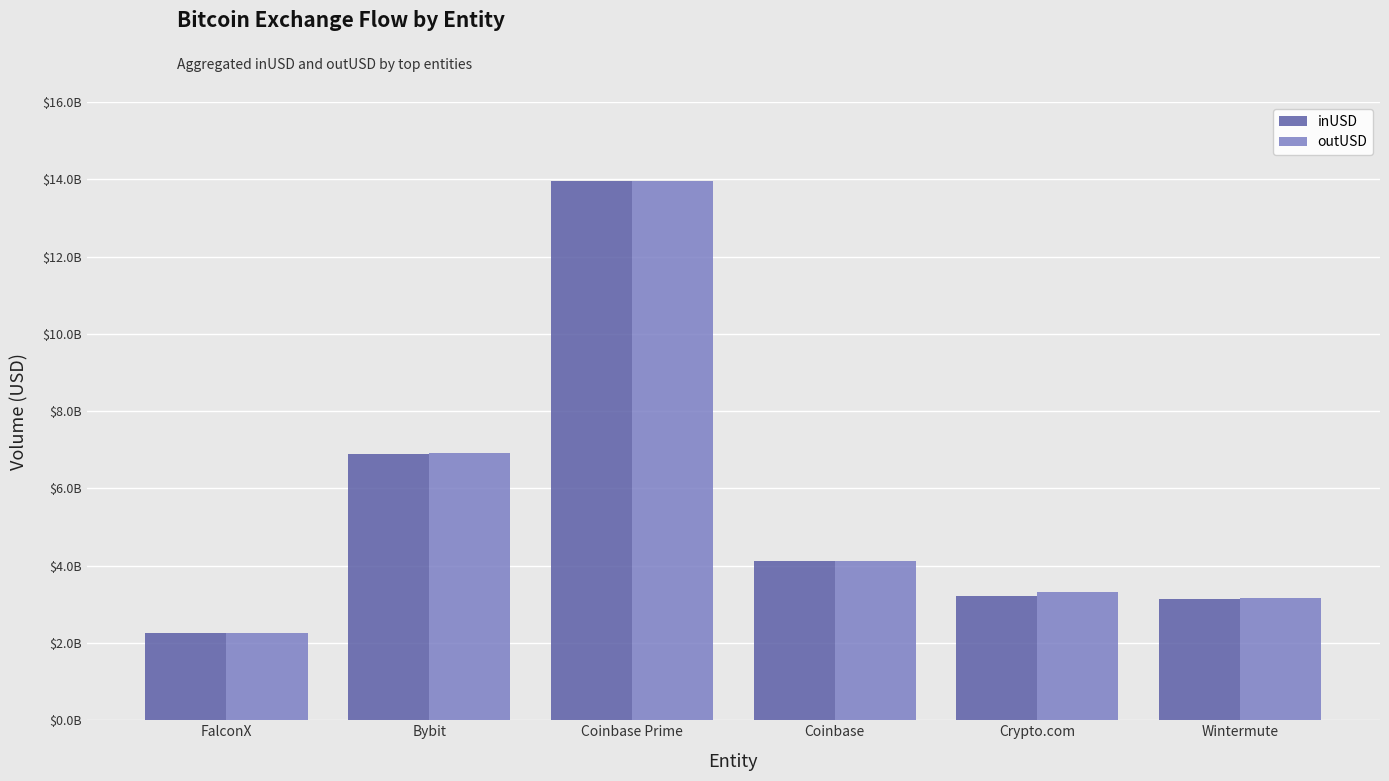

Does the chart contain any negative values?

No